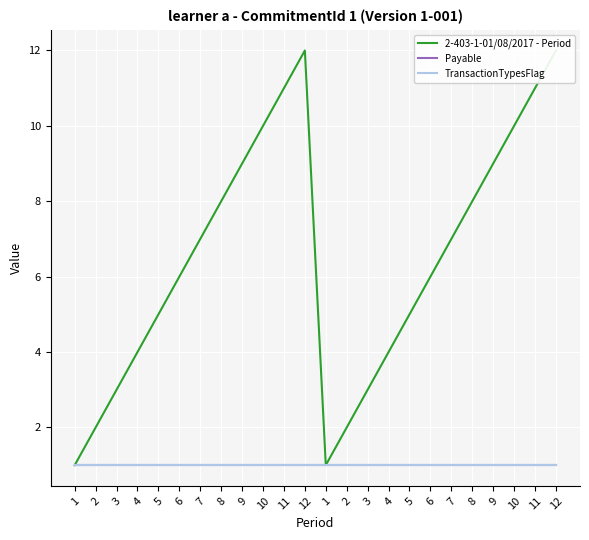

Where is the first local maximum for 2-403-1-01/08/2017 - Period?

12